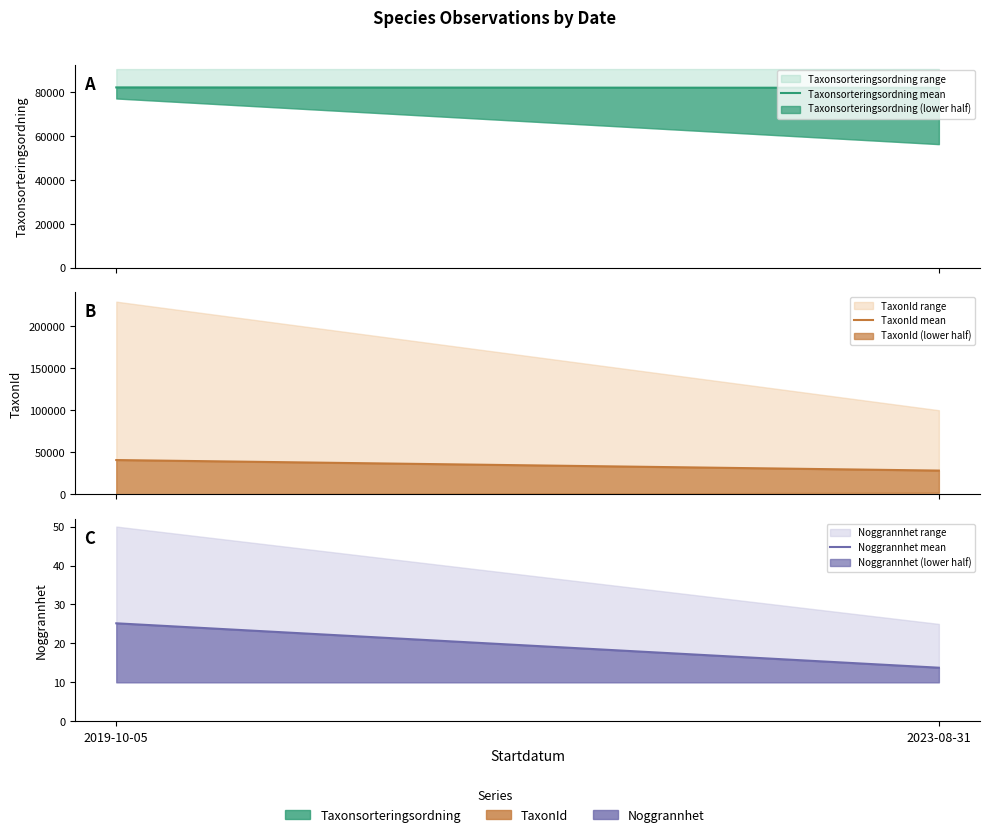

What position from the left is 2023-08-31?

2